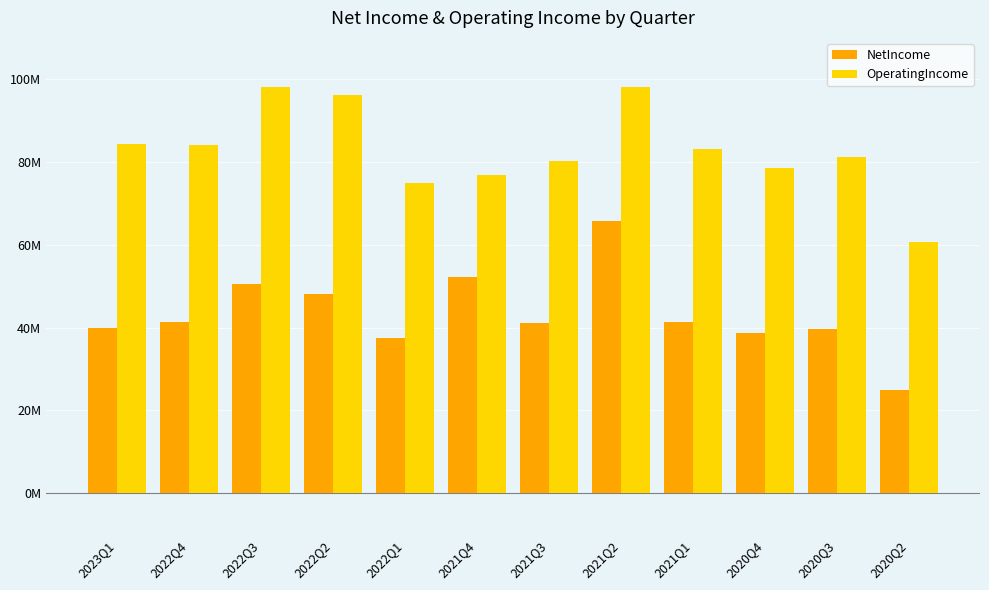

Reading right to left, list all the values displayed in this chart.

NetIncome: 24.9	39.8	38.7	41.4	65.7	41.2	52.1	37.4	48.2	50.5	41.3	39.8
OperatingIncome: 60.7	81.3	78.6	83.1	98.1	80.2	76.9	74.9	96.3	98.1	84.0	84.5